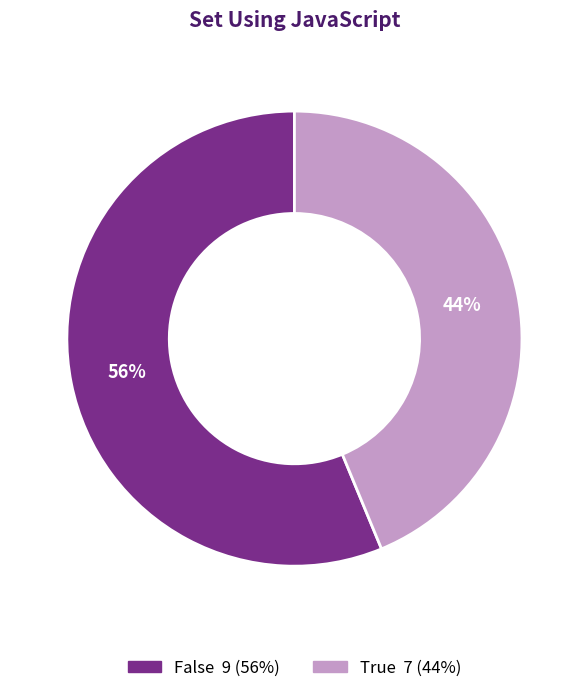

Rank the categories by value from highest to lowest.

False, True